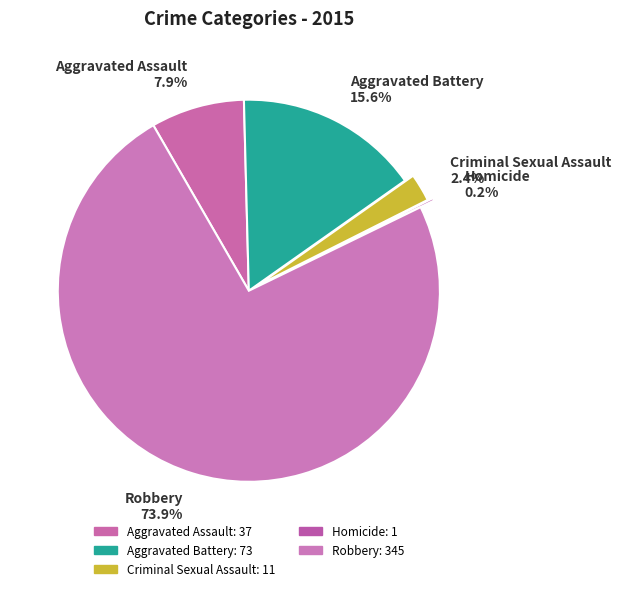

Which category has the biggest portion of the pie?

Robbery